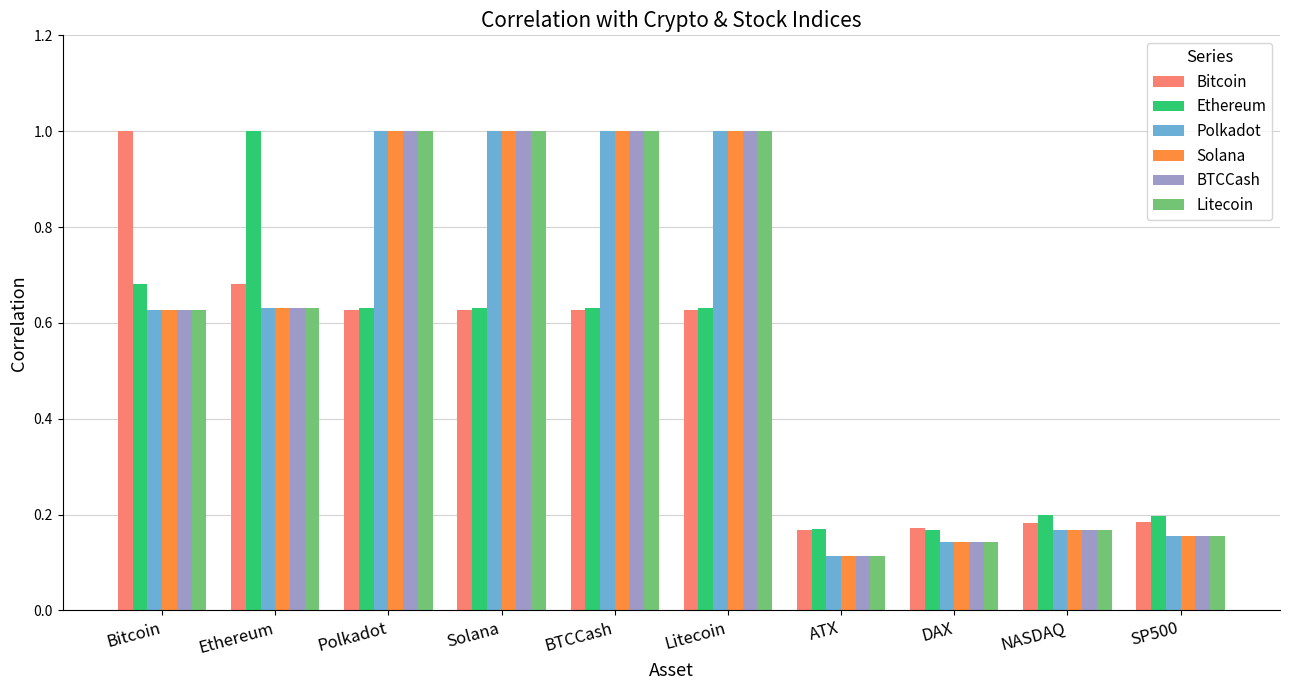

What is the sum of all Bitcoin values?

4.9